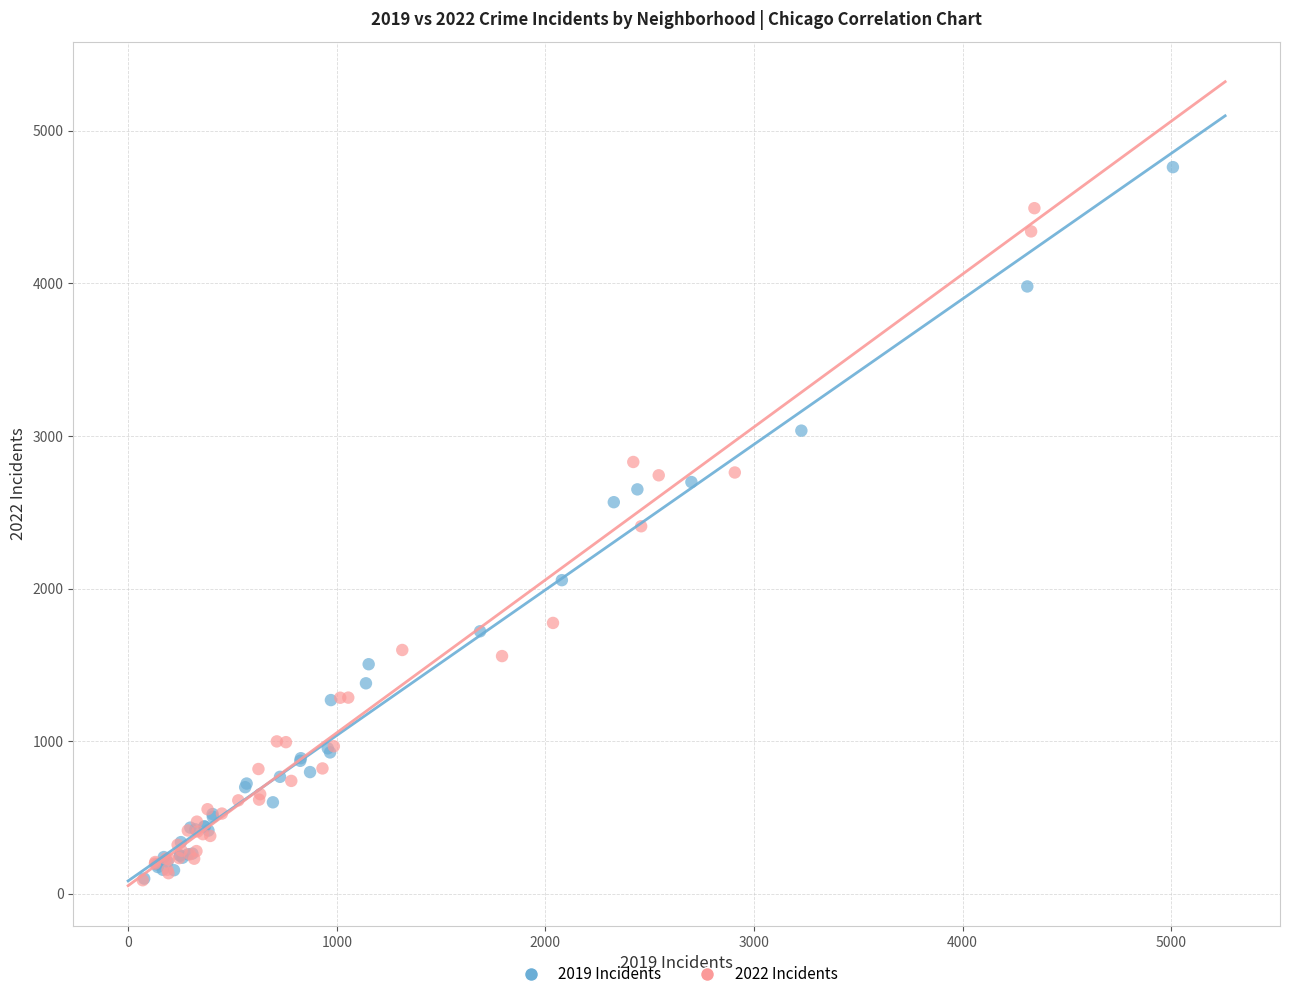

Which series contains the highest Y value?

2019 Incidents